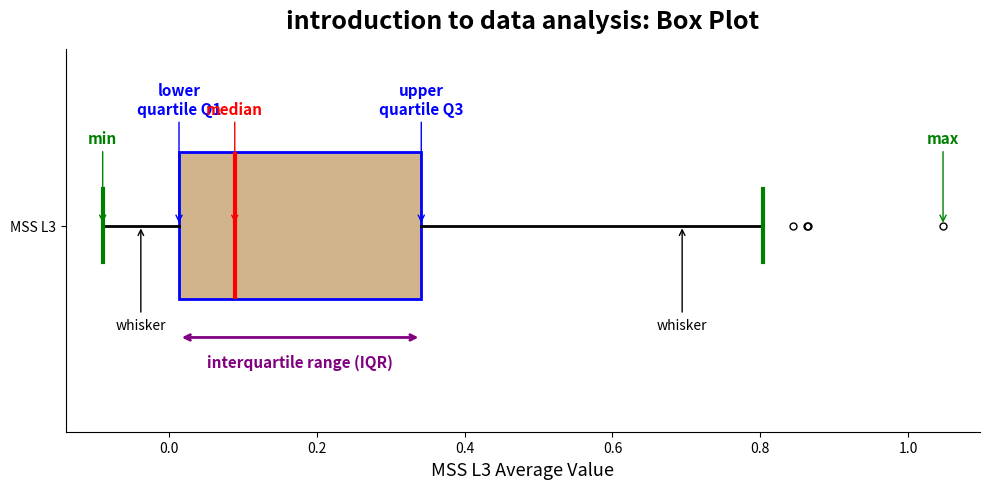

Transcribe this box plot: give where the median line is, the range the box spans, and where the two whiskers end, as read against the x-axis. The values are not printed on the chart, so give them approximately, as read against the axis.

median 0.08, box 0.02 to 0.34, whiskers -0.08 to 0.80